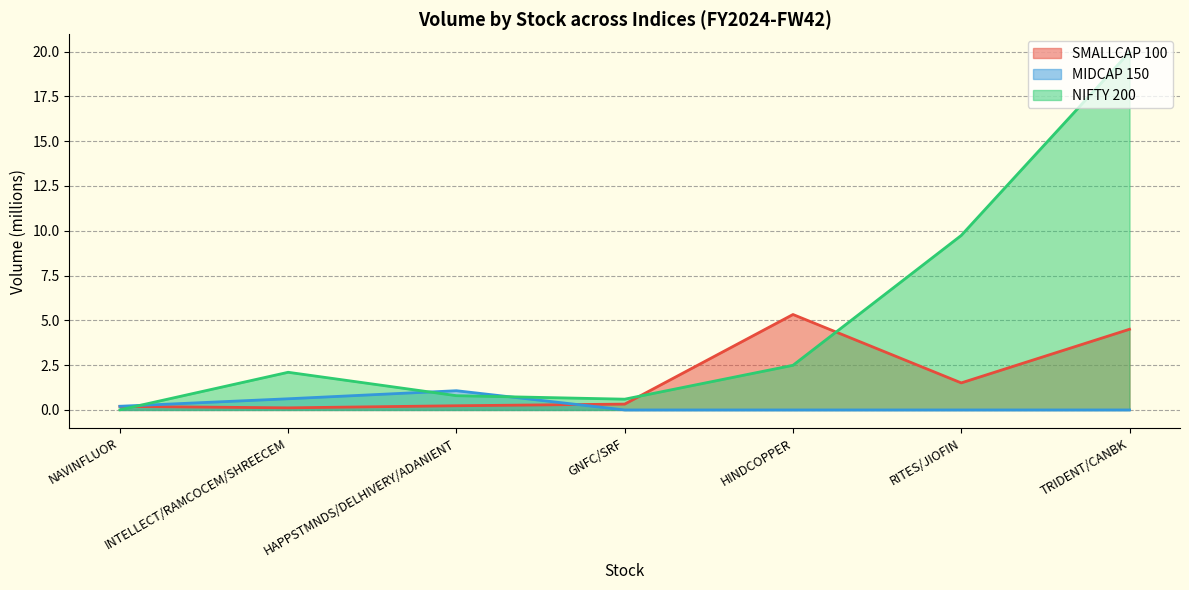

How many lines are shown in the chart?

3